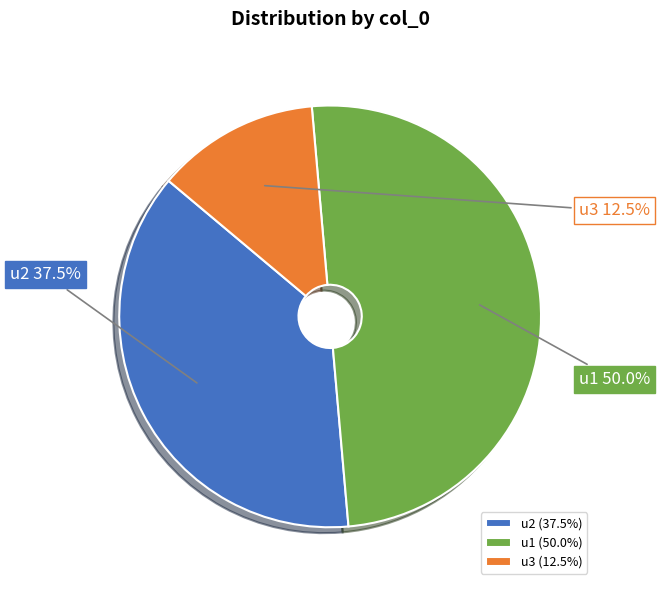

Which category has the biggest portion of the pie?

u1